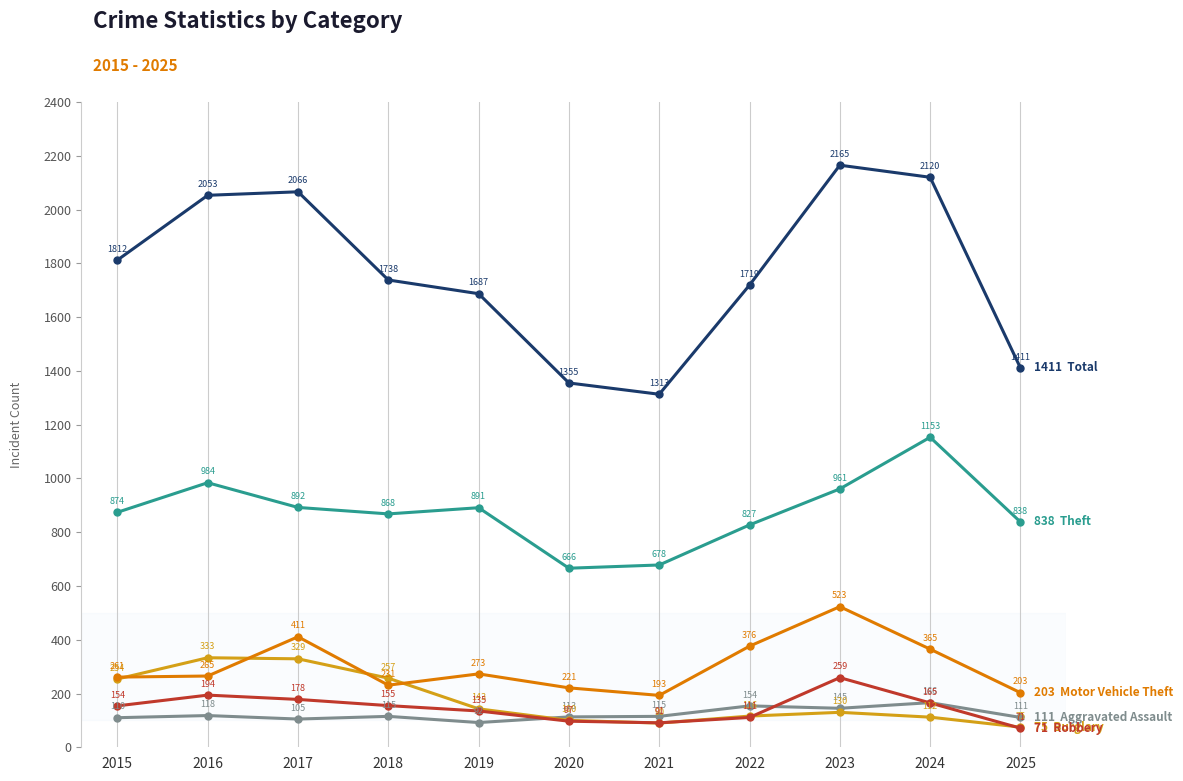

What is the difference between the highest and lowest values at 2021?

1223